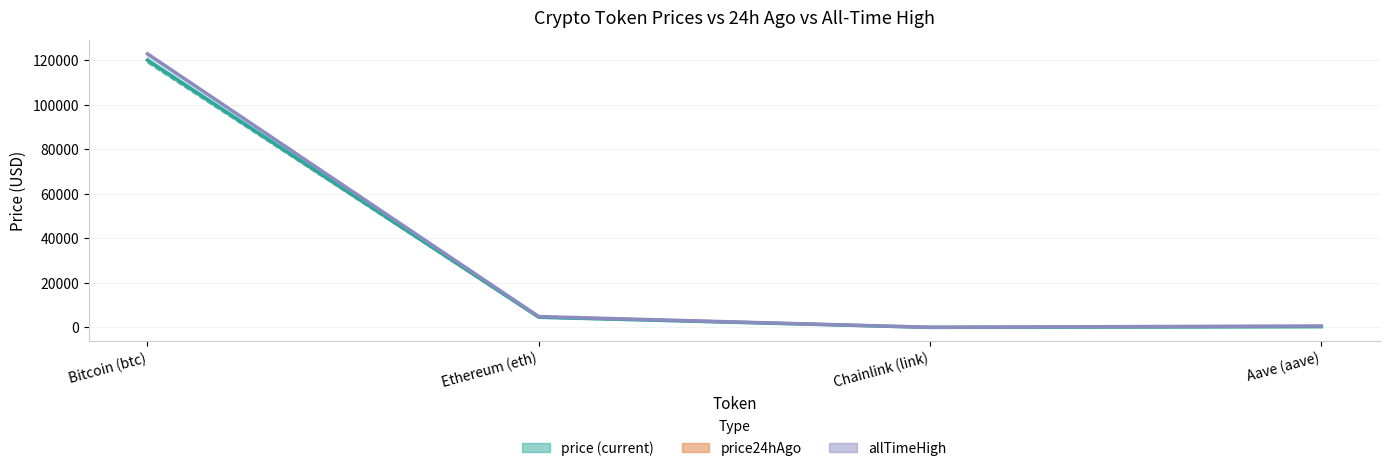

Reading right to left, transcribe all the data shown in this chart.

price: Aave (aave)=318.6	Chainlink (link)=23.6	Ethereum (eth)=4598.7	Bitcoin (btc)=120026.0
price24hAgo: Aave (aave)=296.2	Chainlink (link)=21.4	Ethereum (eth)=4245.7	Bitcoin (btc)=118895.0
allTimeHigh: Aave (aave)=661.7	Chainlink (link)=52.7	Ethereum (eth)=4878.3	Bitcoin (btc)=122838.0